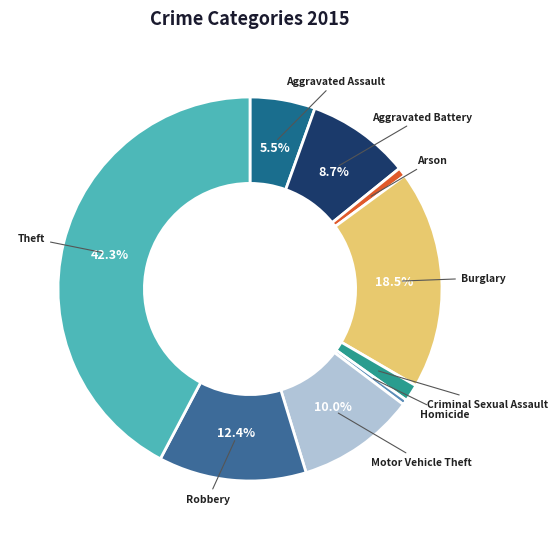

Between Theft and Motor Vehicle Theft, which is larger?

Theft